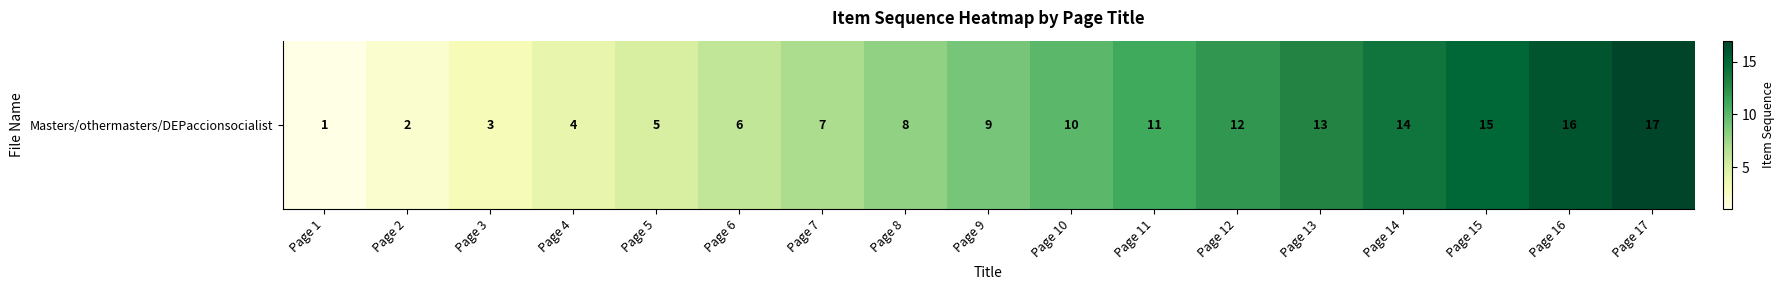

What is the approximate value at Page 1?

1